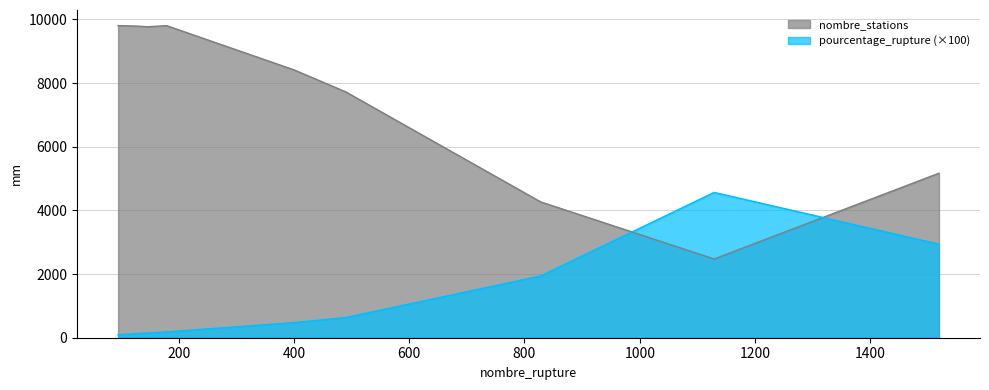

After their last crossing, which series has the higher values: pourcentage_rupture (×100) or nombre_stations?

nombre_stations